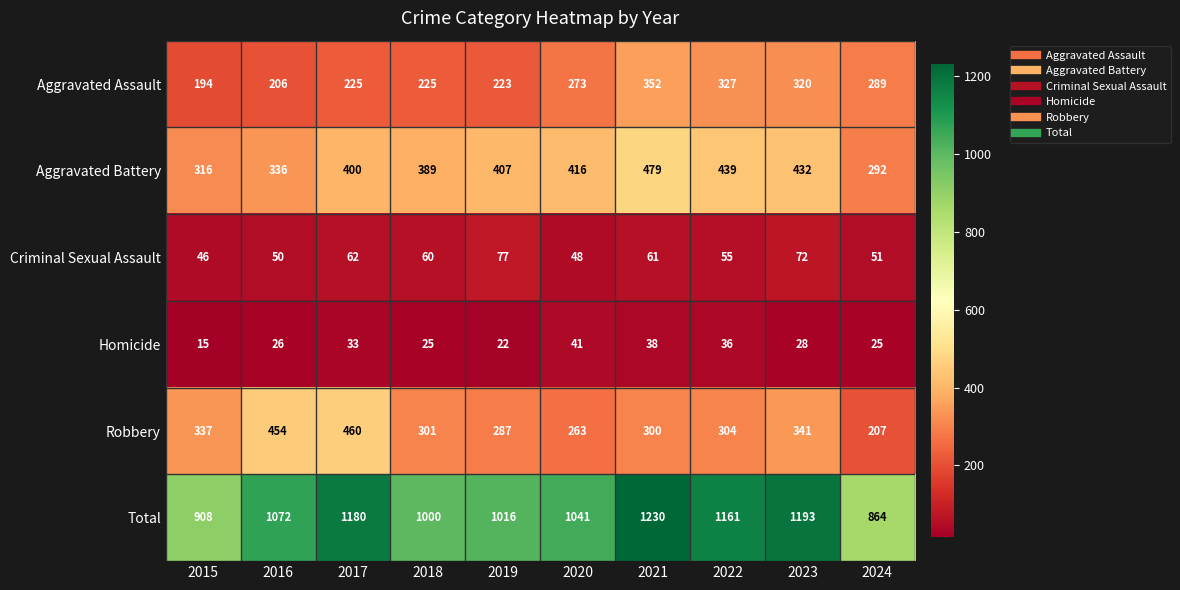

What is the smallest value displayed?

15